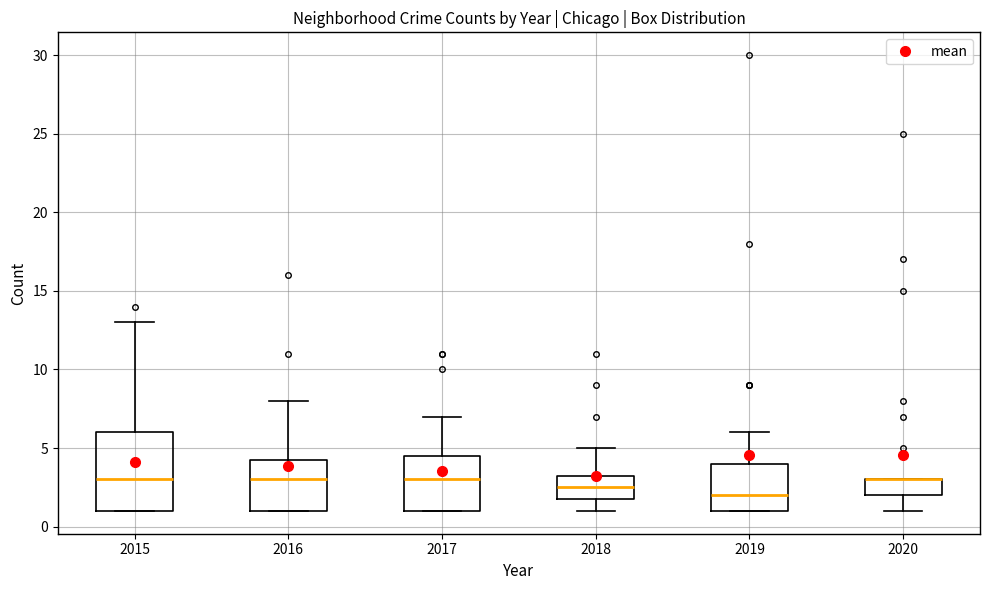

Reading left to right, transcribe this box plot: for each box, give where its median line is, the range the box spans, and where its two whiskers end, as read against the y-axis. The values are not printed on the chart, so give them approximately, as read against the axis.

2015: median 3.0, box 1.0 to 6.0, whiskers 1.0 to 13.0
2016: median 3.0, box 1.0 to 4.5, whiskers 1.0 to 8.0
2017: median 3.0, box 1.0 to 4.5, whiskers 1.0 to 7.0
2018: median 2.5, box 2.0 to 3.5, whiskers 1.0 to 5.0
2019: median 2.0, box 1.0 to 4.0, whiskers 1.0 to 6.0
2020: median 3.0 (drawn on the box's upper edge), box 2.0 to 3.0, whiskers 1.0 to 3.0